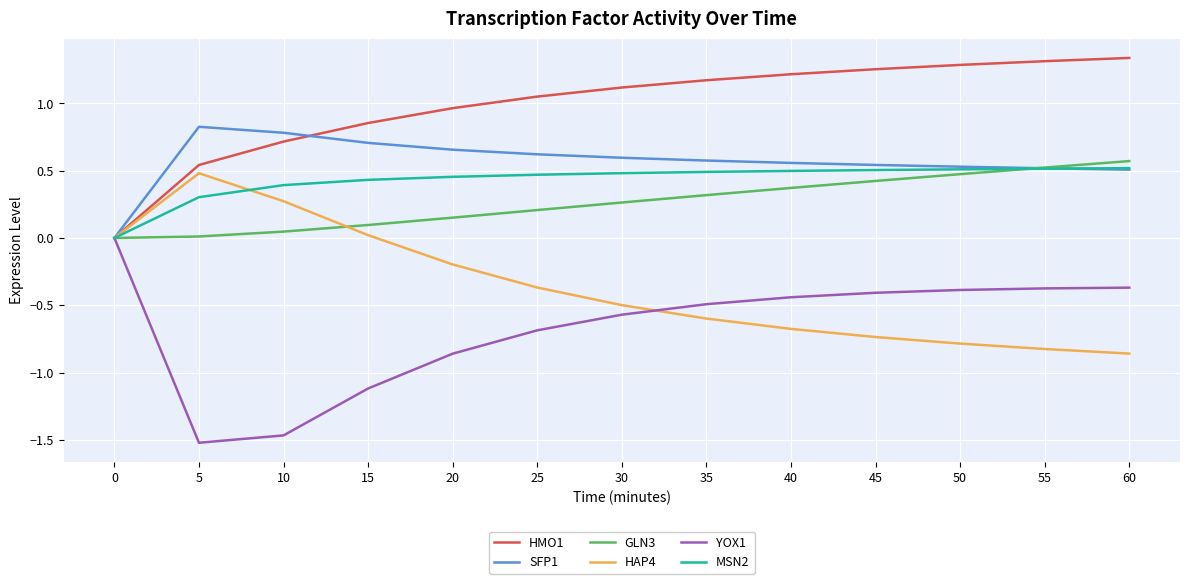

At which label does HMO1 first exceed 1?

25